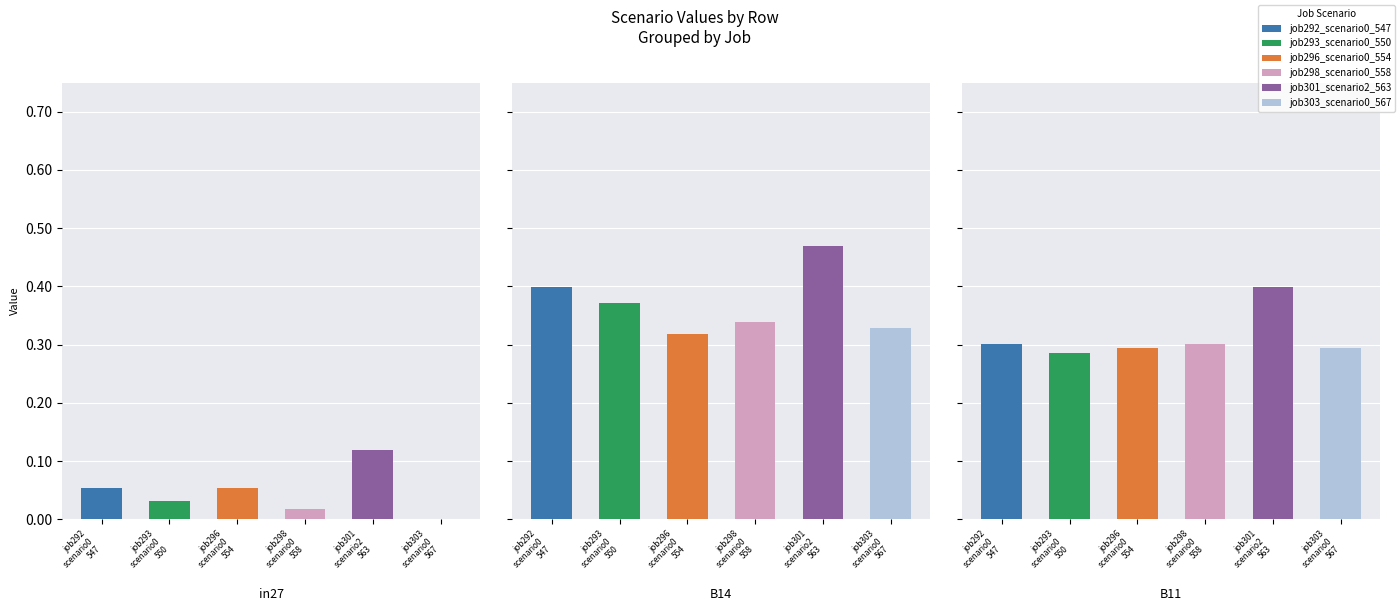

Reading right to left, transcribe all the data shown in this chart.

job292_scenario0_547: B11=0.3	B14=0.4	in27=0.1
job293_scenario0_550: B11=0.3	B14=0.4	in27=0.0
job296_scenario0_554: B11=0.3	B14=0.3	in27=0.1
job298_scenario0_558: B11=0.3	B14=0.3	in27=0.0
job301_scenario2_563: B11=0.4	B14=0.5	in27=0.1
job303_scenario0_567: B11=0.3	B14=0.3	in27=0.0